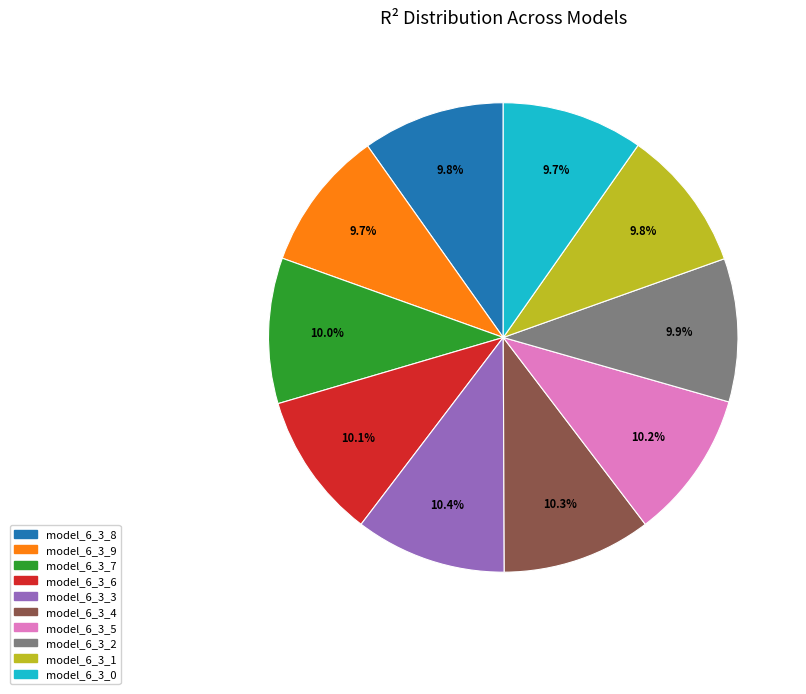

What percentage do model_6_3_4 and model_6_3_8 together represent?

20.1%